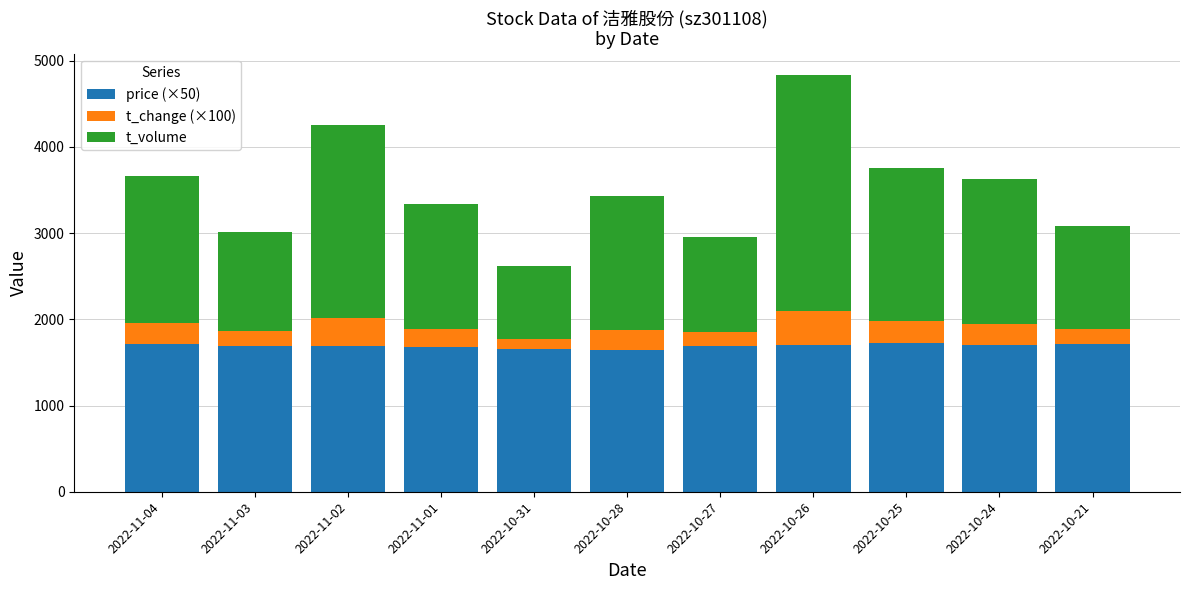

What is the average value of the price (×50) series?

1691.1